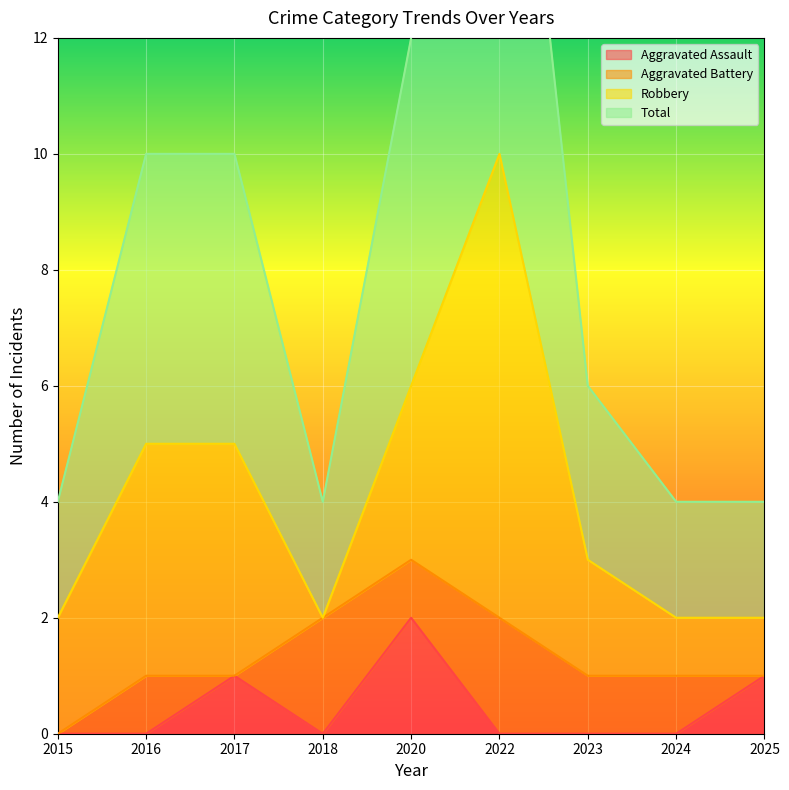

Which category has the lowest value in the Aggravated Assault series?

2015